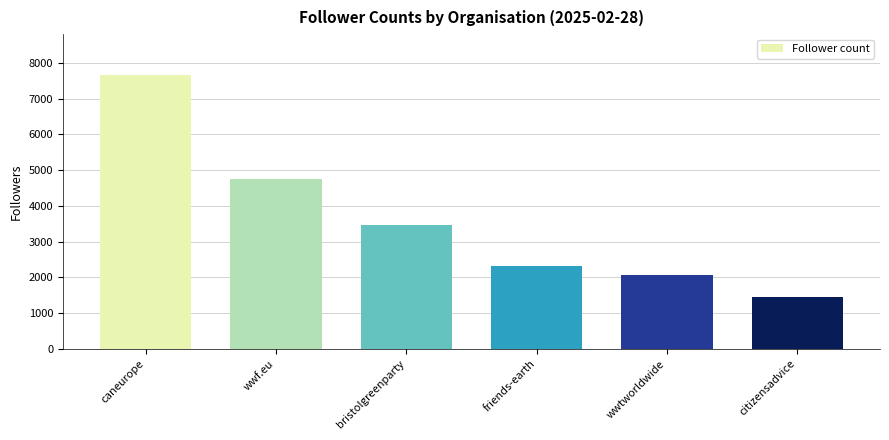

What is the change in value from caneurope to bristolgreenparty?

-4181